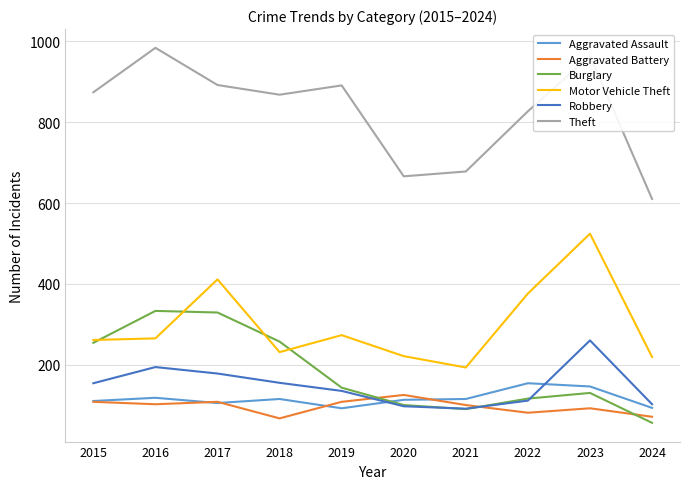

Which series changed the most between 2016 and 2024?

Theft